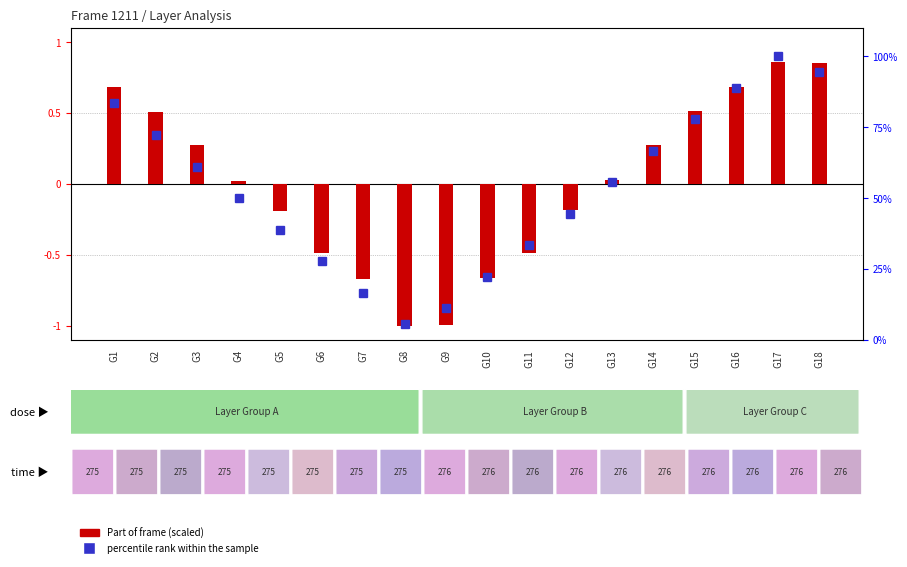

The value at G2 is 0.5. True or false?

True